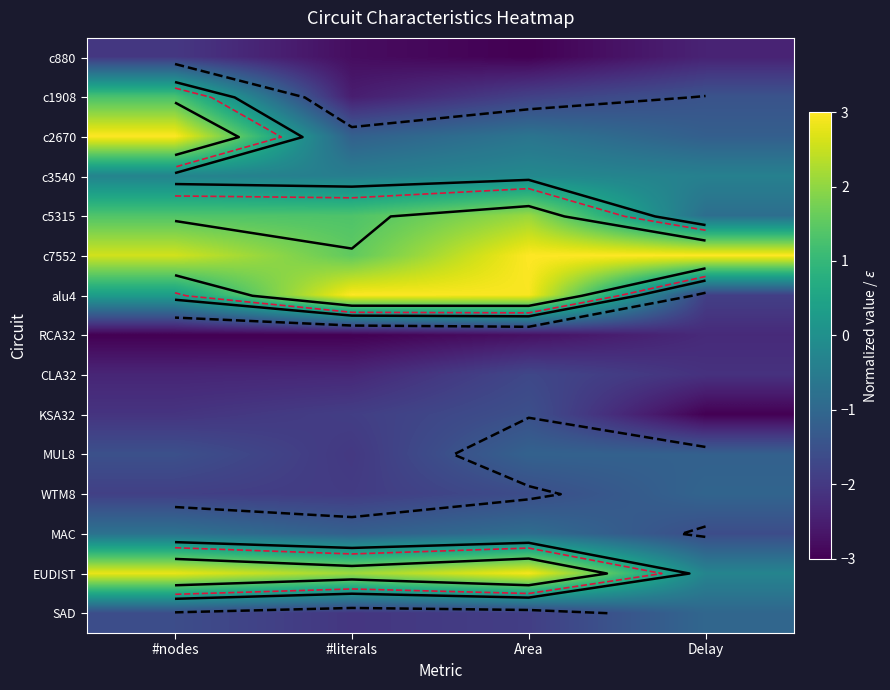

Which series has the largest range (max minus min)?

alu4